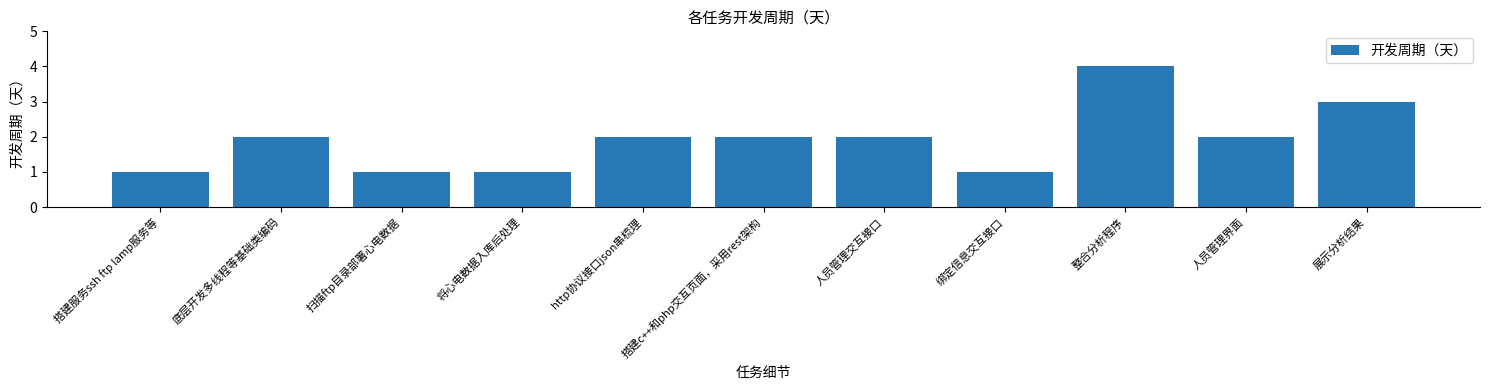

What is the approximate value at 将心电数据入库后处理?

1